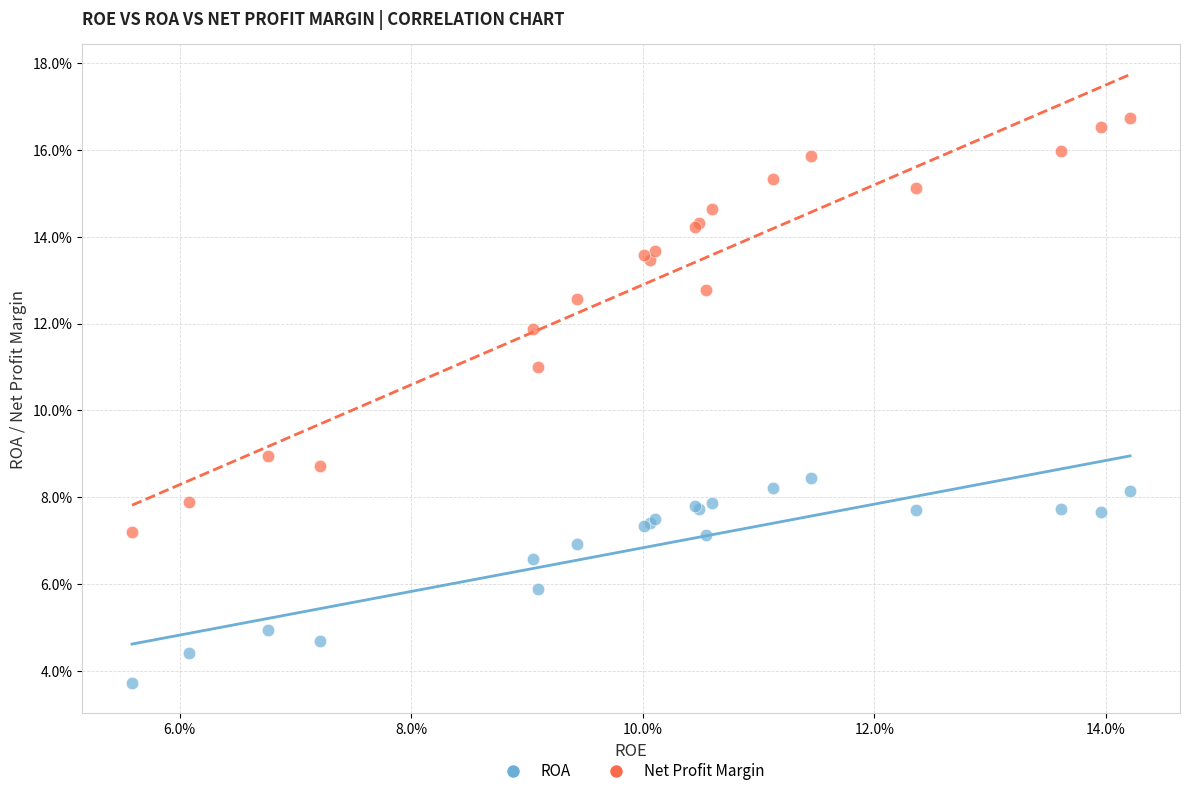

Which series reaches the minimum Y coordinate?

ROA